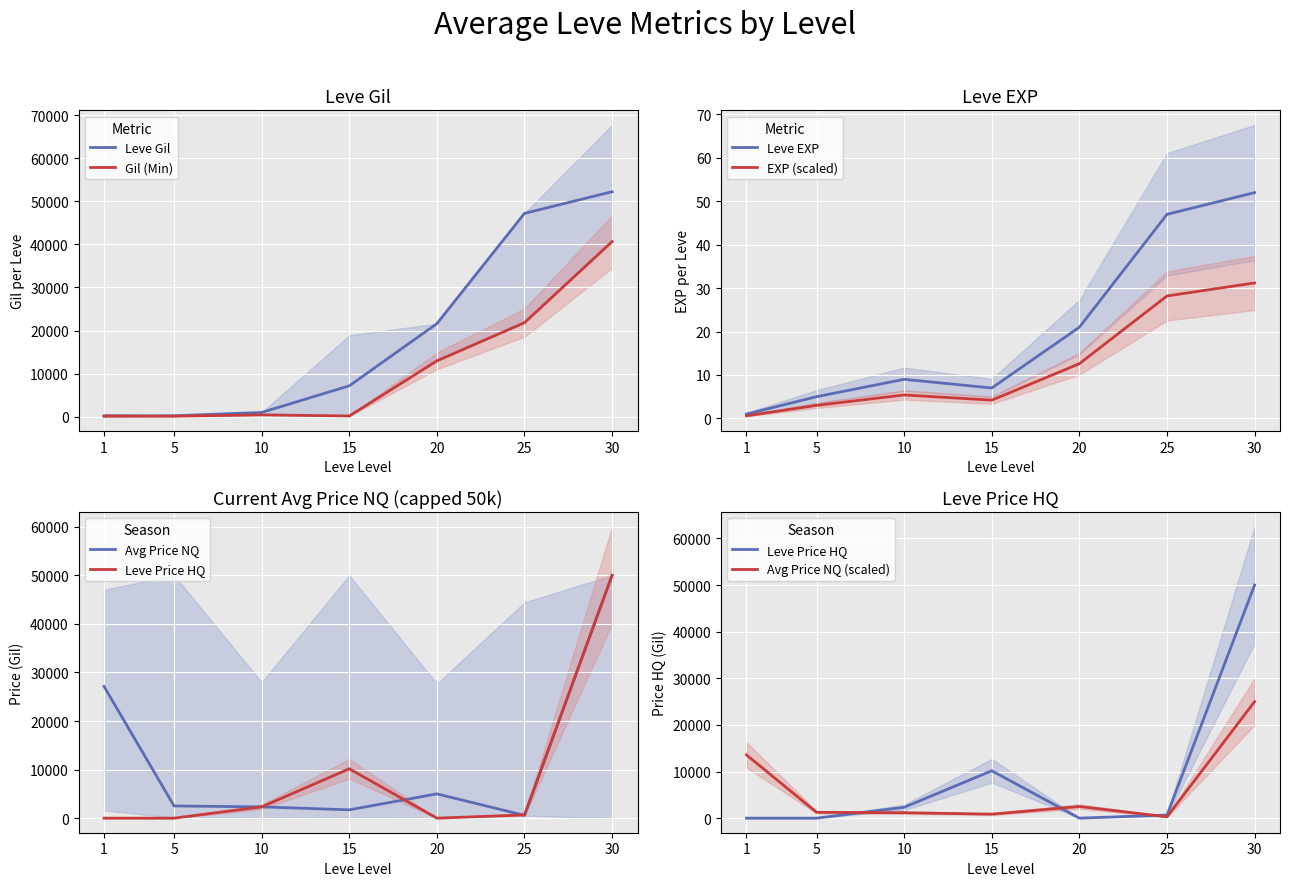

Which series has the largest range (max minus min)?

Leve Gil